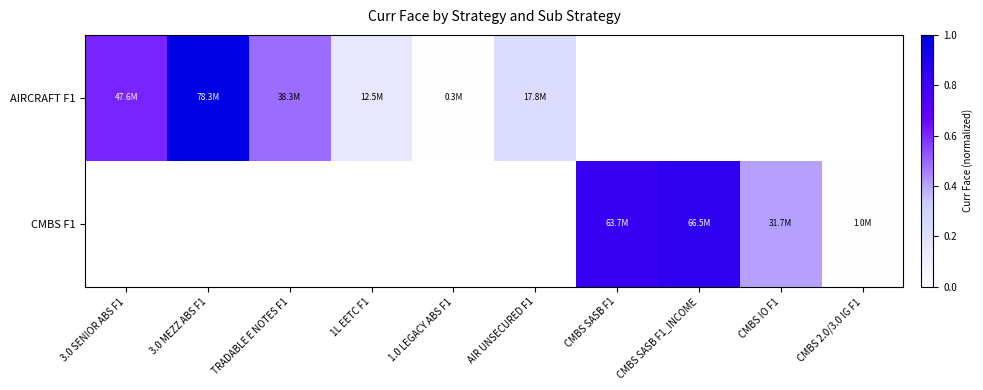

Which series has the widest spread of values?

AIRCRAFT F1